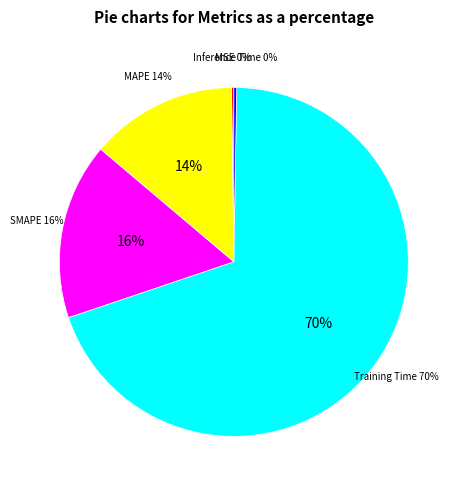

Is there any slice that represents more than half of the pie?

Yes